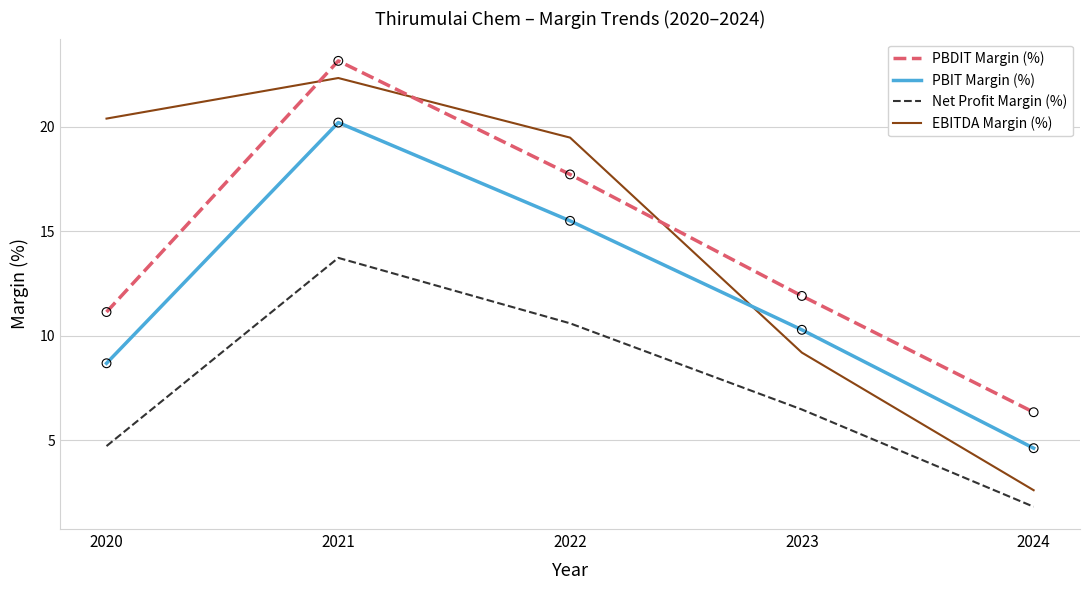

Which series has the largest total across all categories?

EBITDA Margin (%)